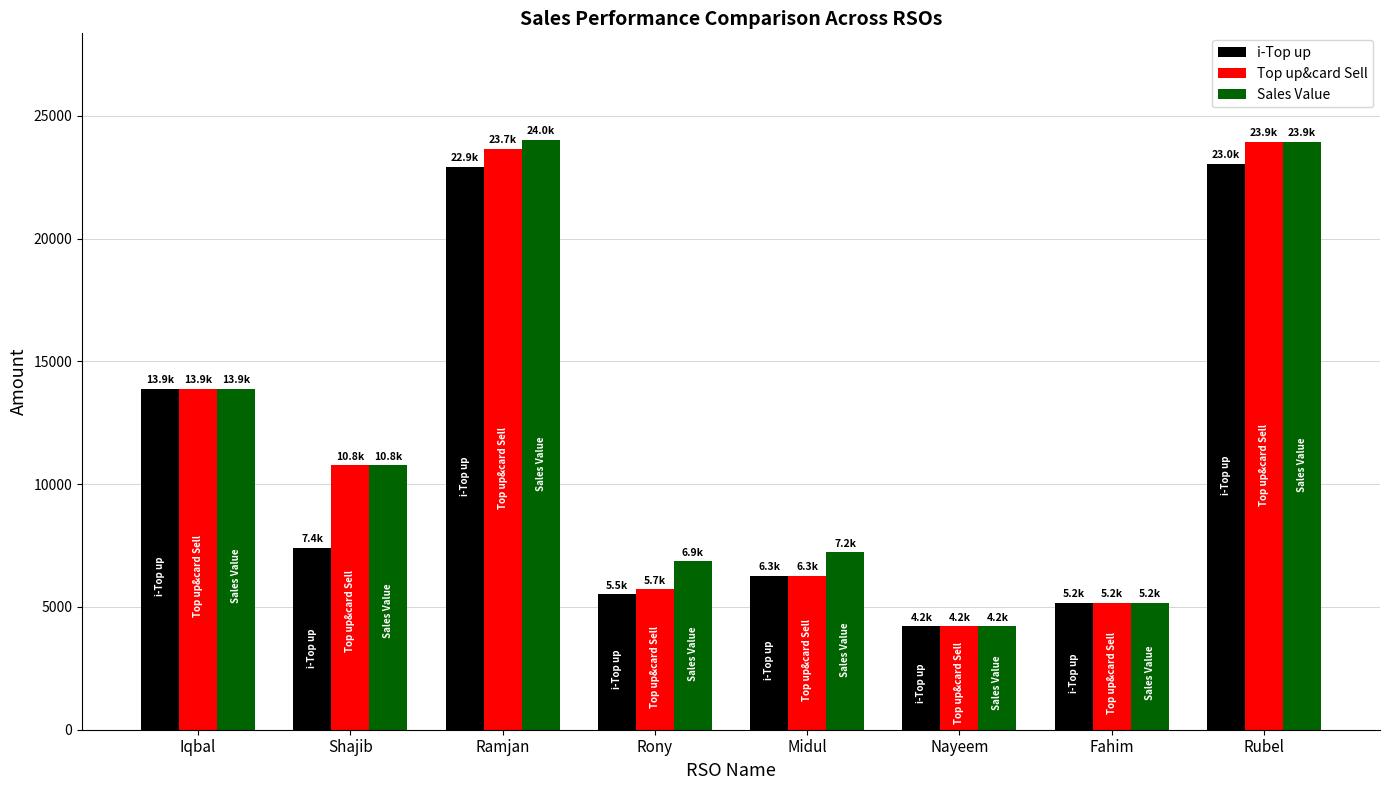

What is the minimum value shown in the chart?

4216